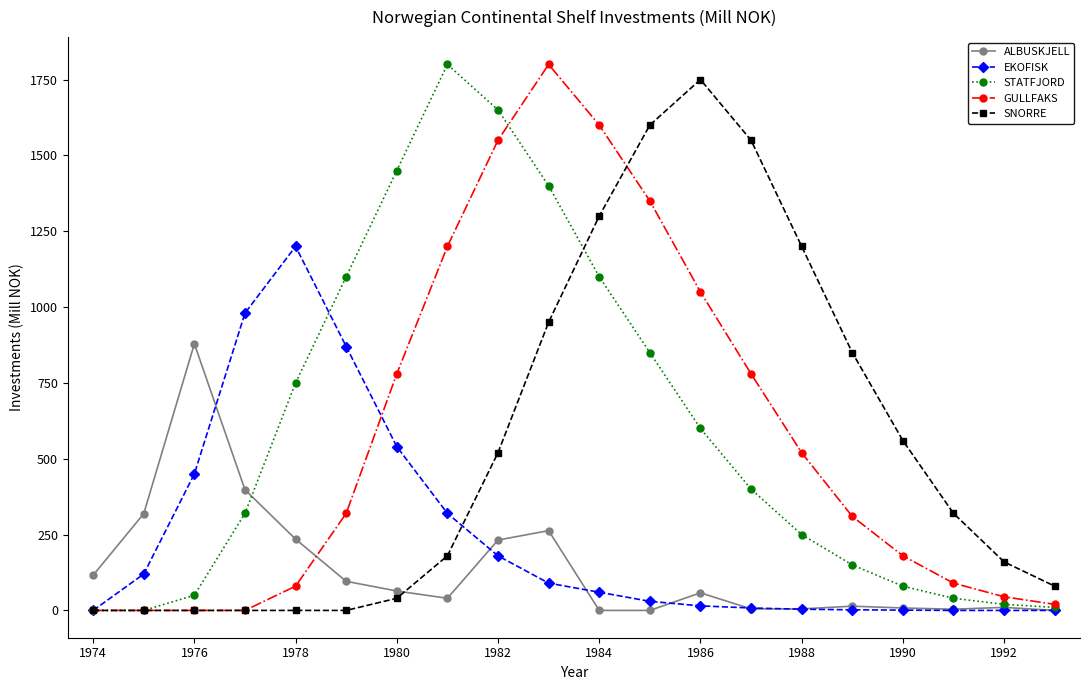

How many data points in EKOFISK are less than 60?

10